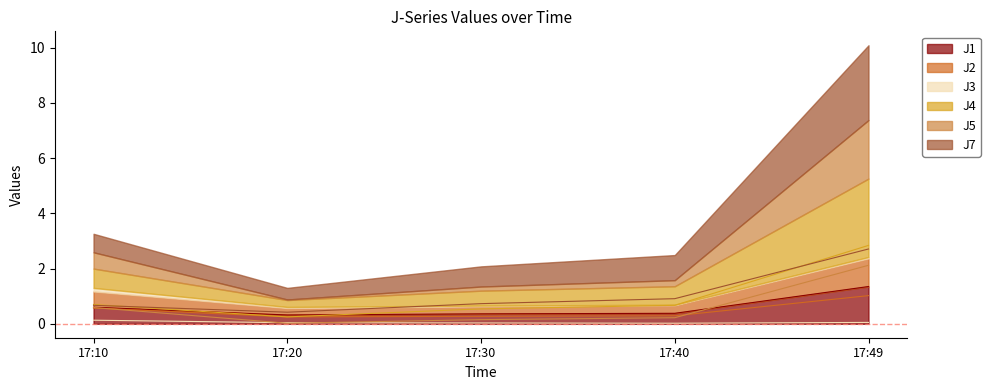

The value of J1 at 17:10 is 0.6. True or false?

True